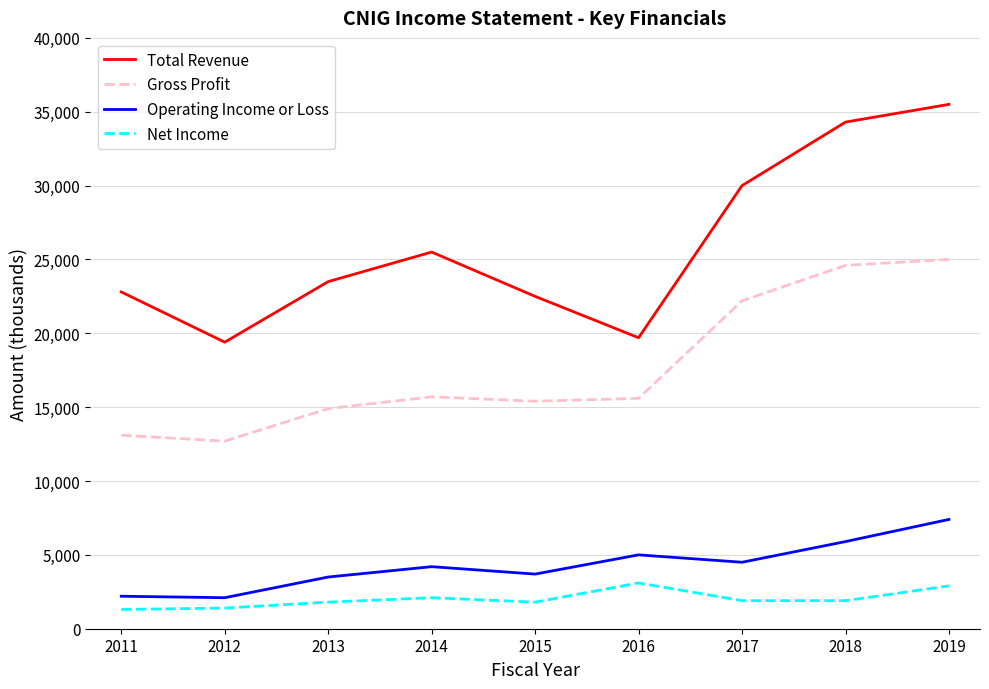

What value does the Net Income series have at 2019, to the nearest 10?

2900